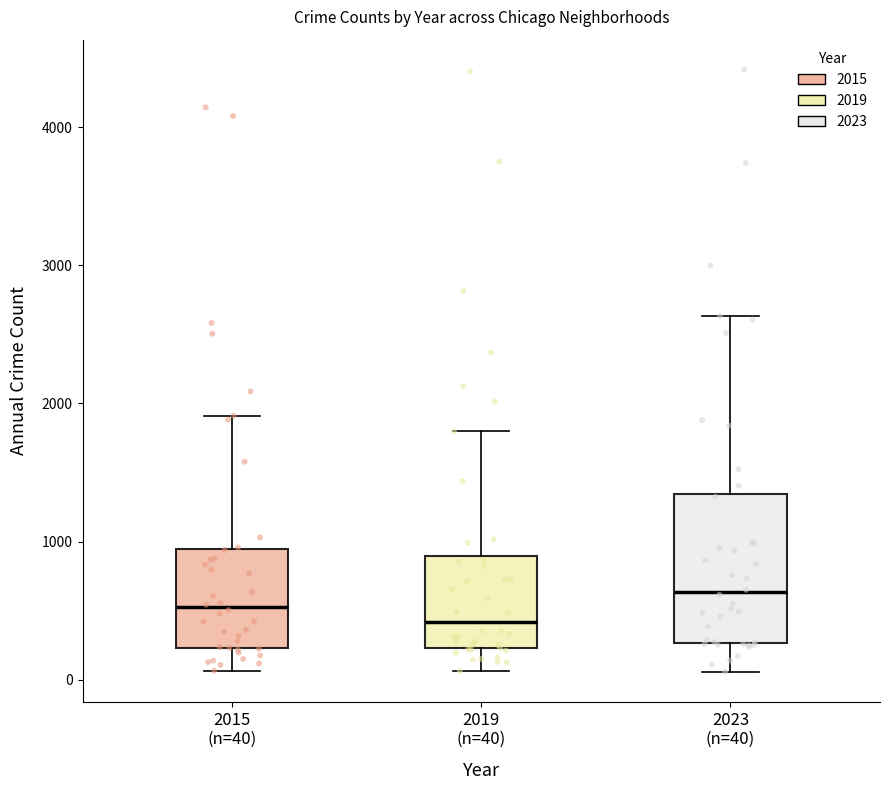

Reading left to right, read every box against the y-axis: the position of its median line, the range the box covers, and the ends of its whiskers. The values are not printed on the chart, so give them approximately, as read against the axis.

2015 (n=40): median 500, box 200 to 900, whiskers 100 to 1900
2019 (n=40): median 400, box 200 to 900, whiskers 100 to 1800
2023 (n=40): median 600, box 300 to 1300, whiskers 100 to 2600